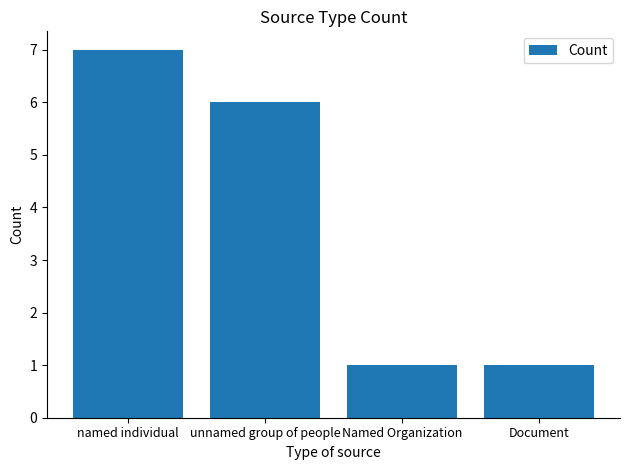

At which label is the value closest to 4?

unnamed group of people